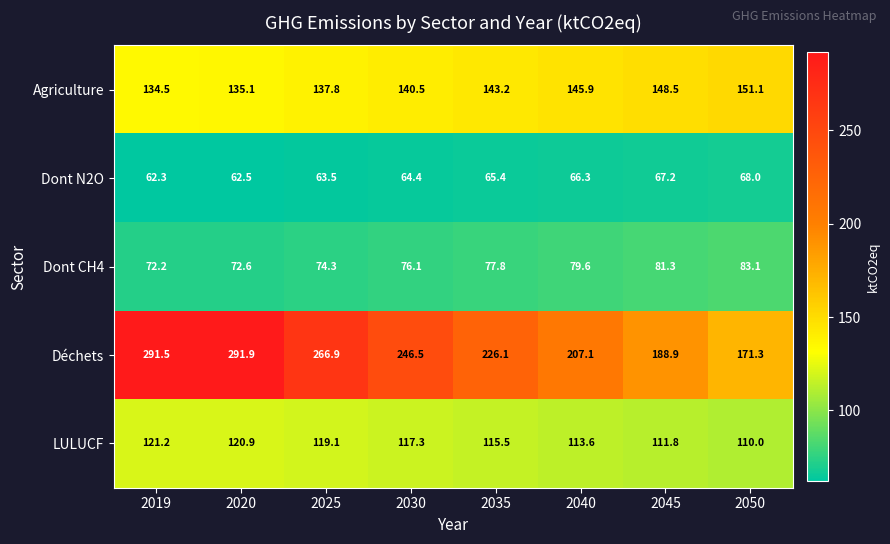

At how many categories does at least one series exceed 206?

6